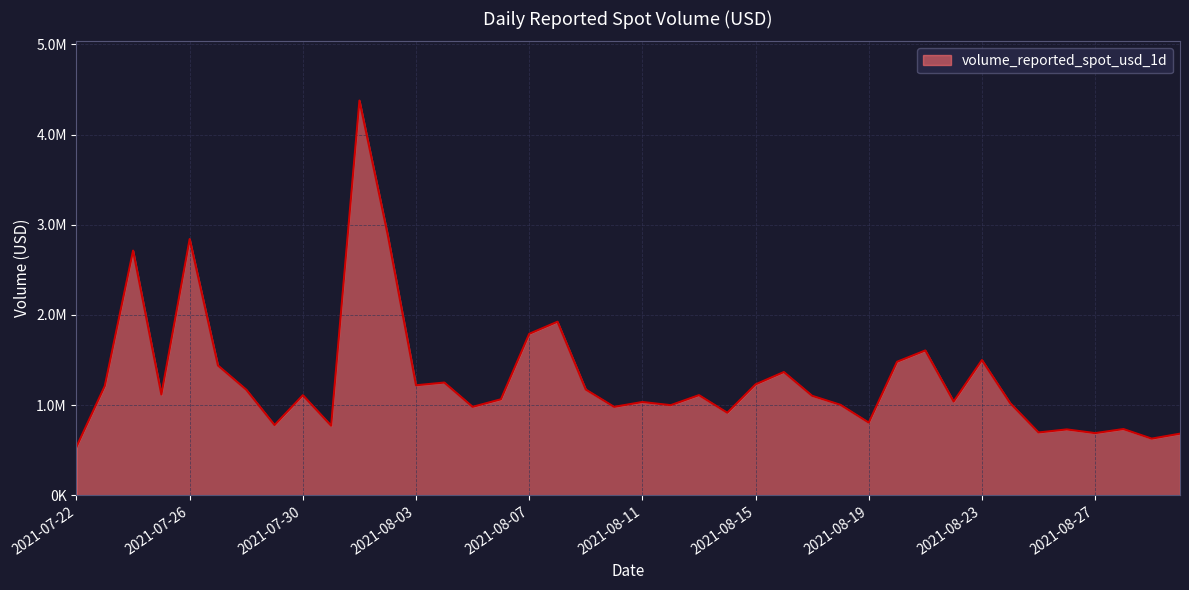

Where is the data nearest to the value 2457556?

2021-07-24